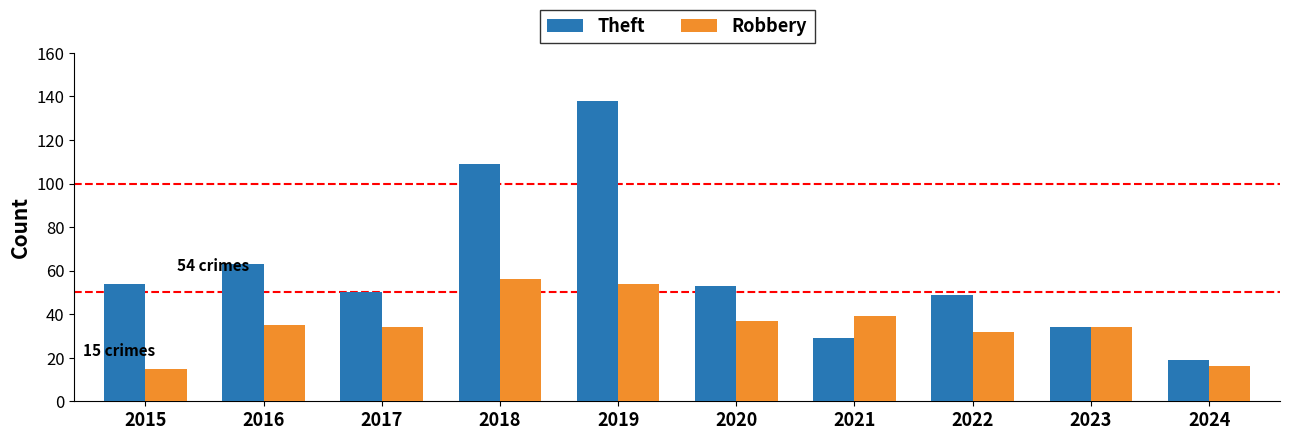

Rank the series by their maximum value, from lowest to highest.

Robbery, Theft